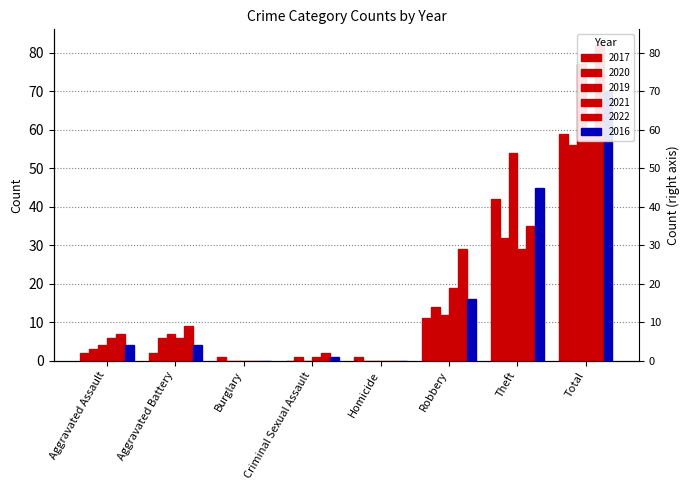

True or false: 2019 has a value of 125 at Total.

False